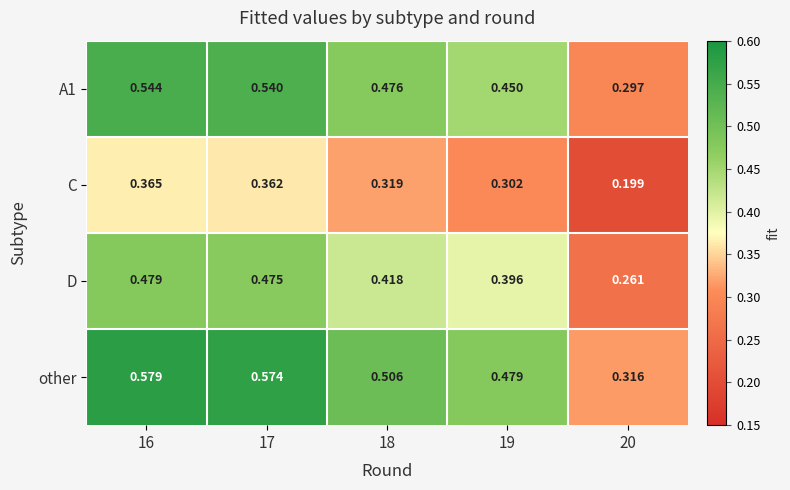

Is the value of A1 at 18 greater than the value of C at 16?

Yes